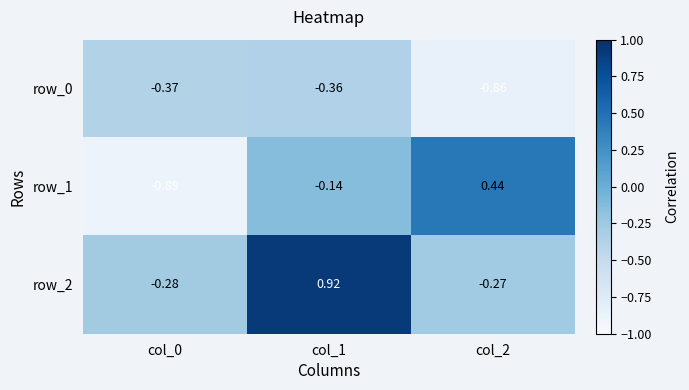

Between col_0 and col_1, which series saw the biggest shift?

row_2